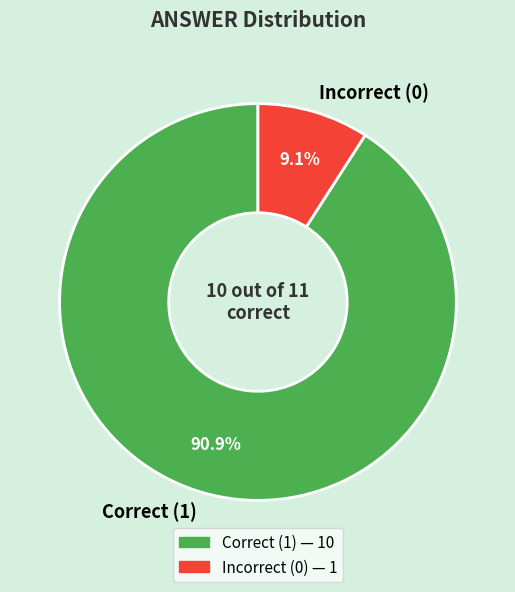

How many segments does this pie chart have?

2